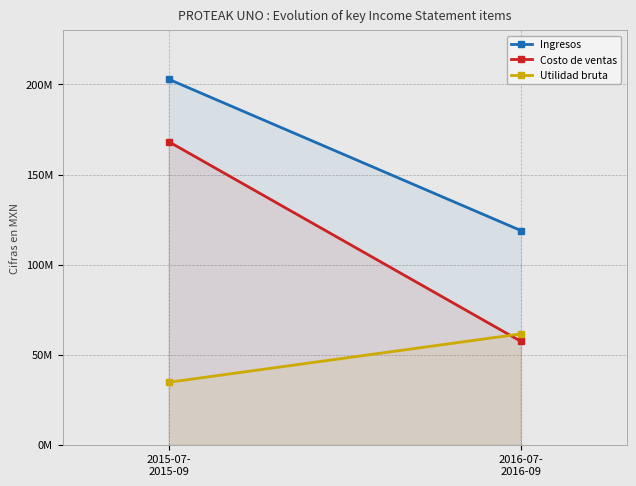

True or false: Ingresos has a value of 202953000 at 2015-07-
2015-09.

True